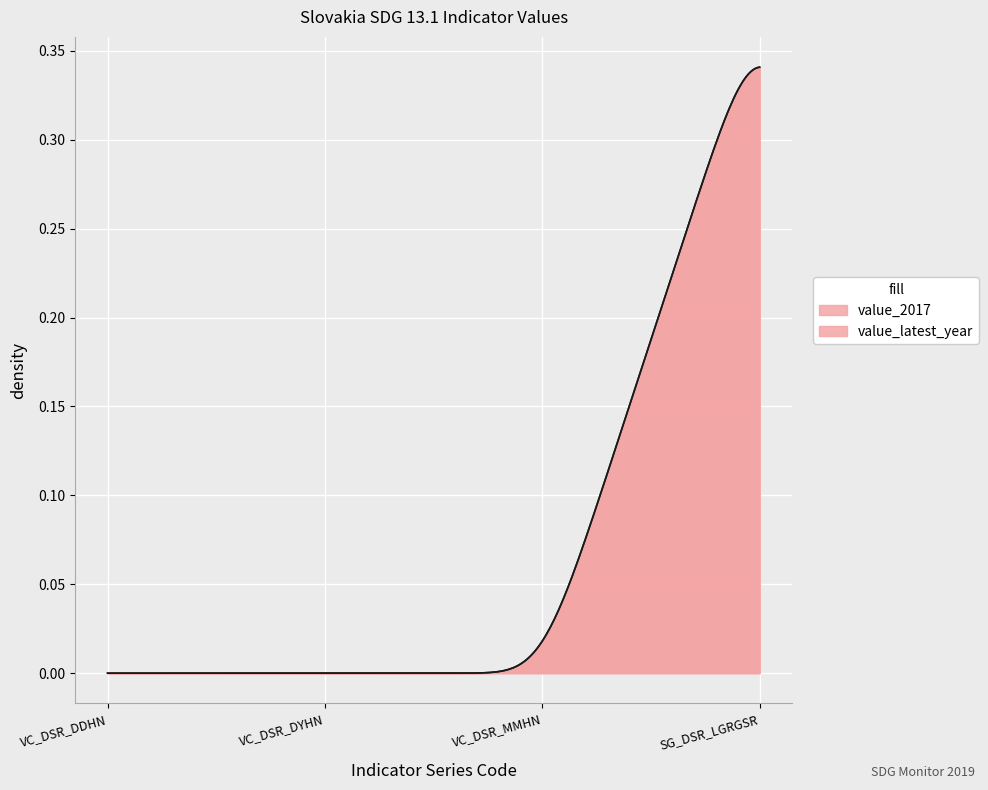

Does the chart display data point markers on the line(s)?

No